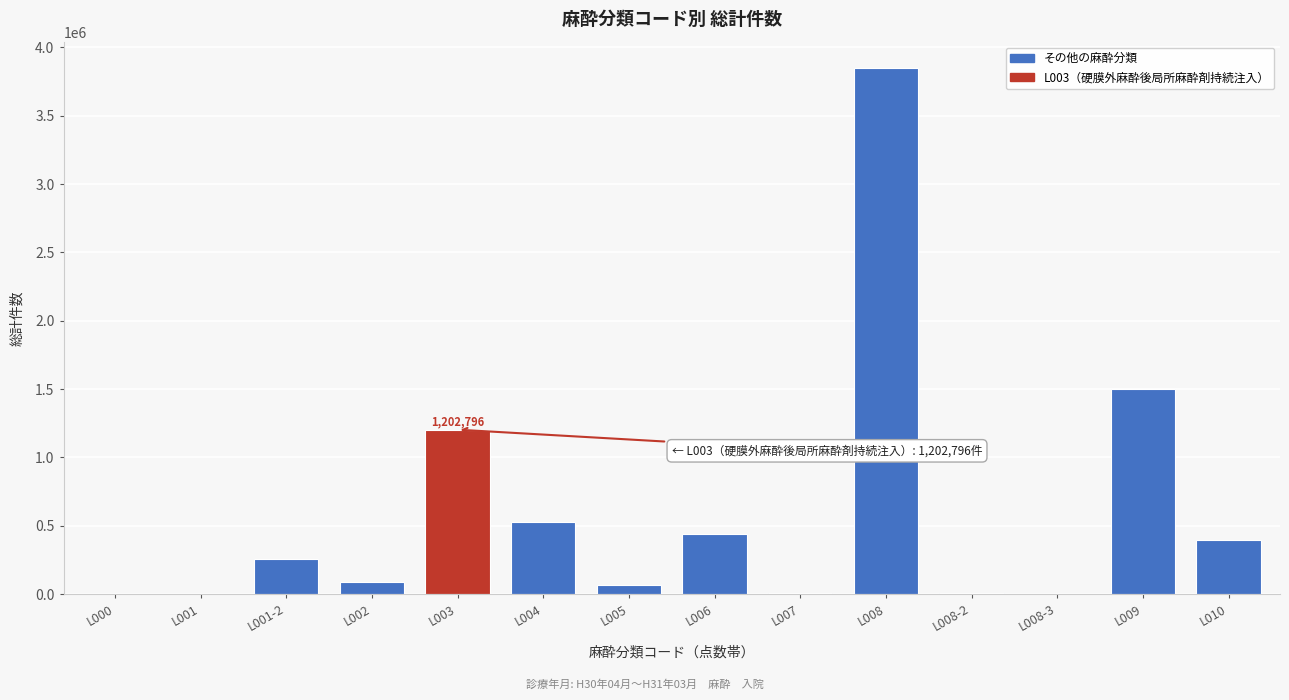

Is it true that the value at L010 is 99107?

False